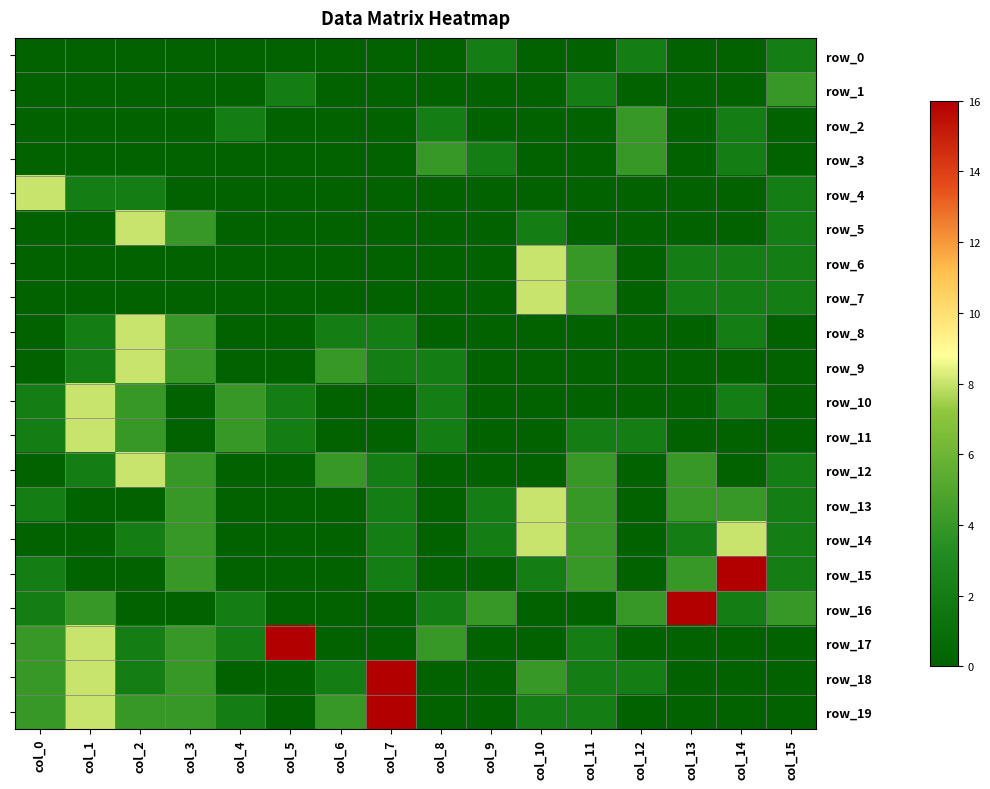

Is the value of row_10 at col_6 greater than the value of row_18 at col_15?

No